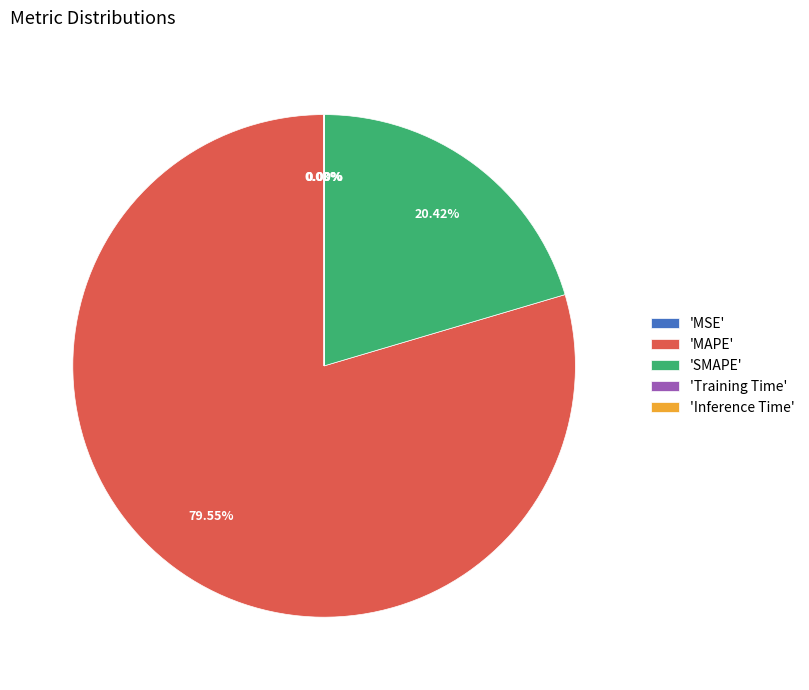

Approximately how many times larger is the value at 'SMAPE' compared to 'MAPE'?

0.3